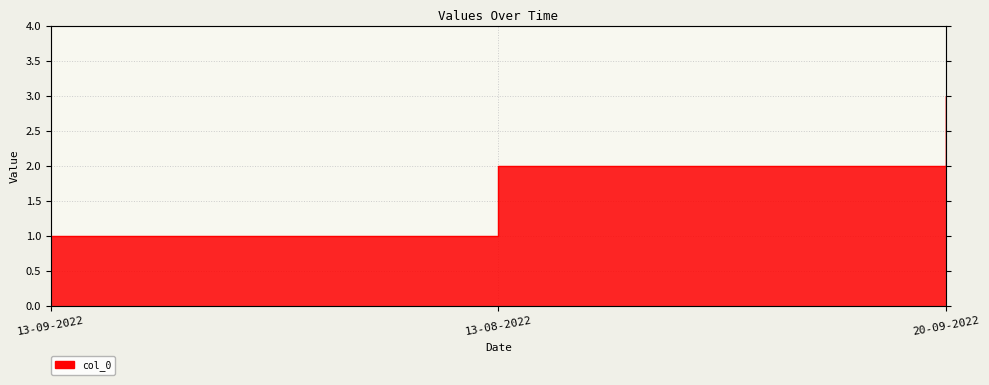

Which has a higher value, 20-09-2022 or 13-08-2022?

20-09-2022